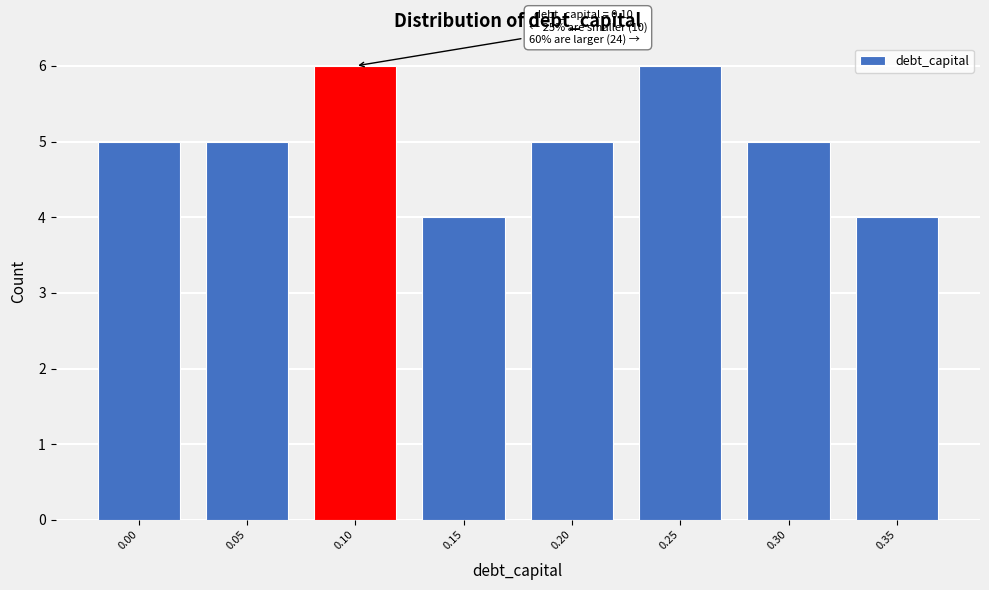

Reading left to right, transcribe all the data shown in this chart.

5	5	6	4	5	6	5	4